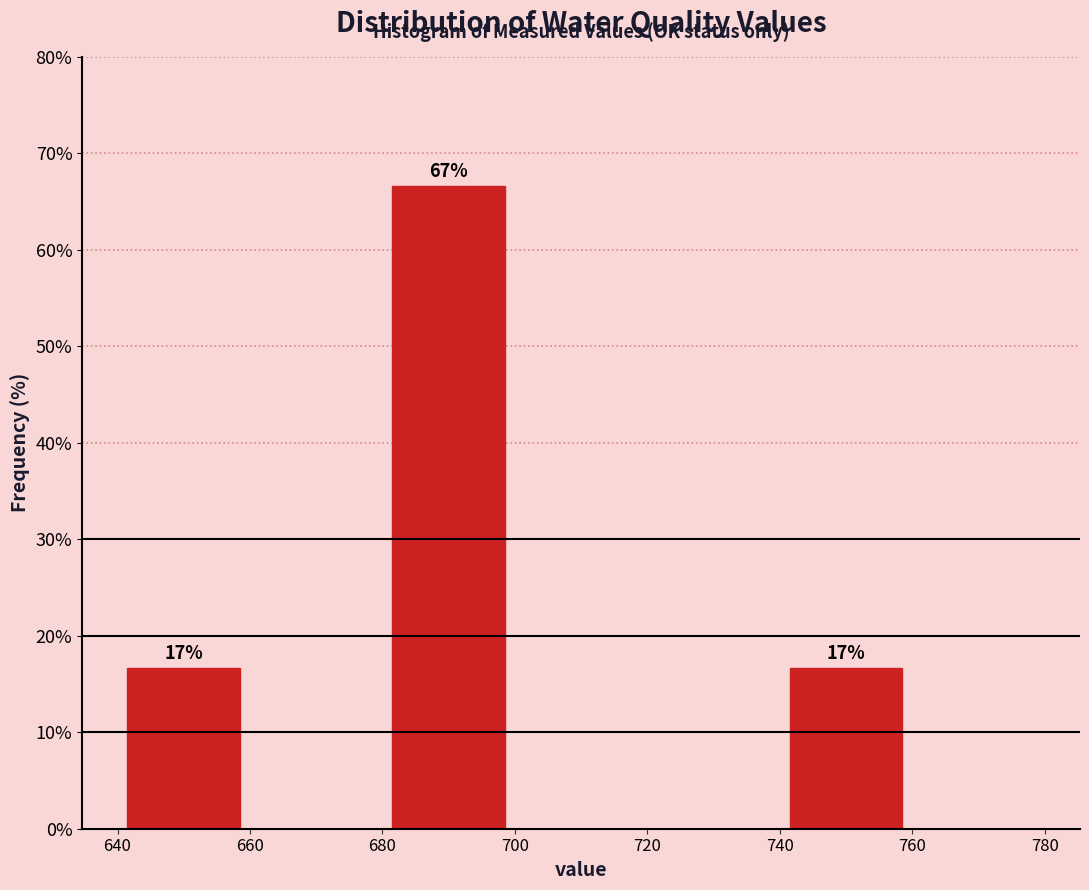

Which range on the x-axis has the tallest bar?

680 to 700